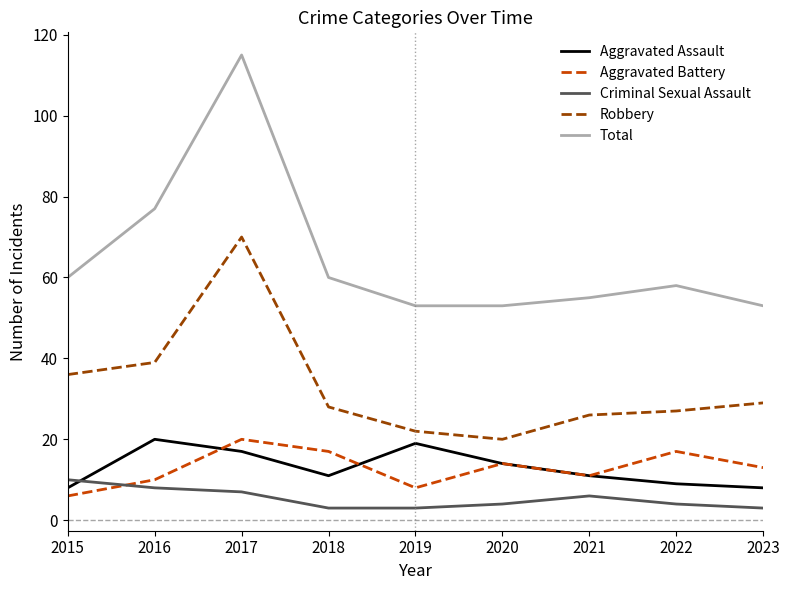

What are all the series names shown in the legend?

Aggravated Assault, Aggravated Battery, Criminal Sexual Assault, Robbery, Total